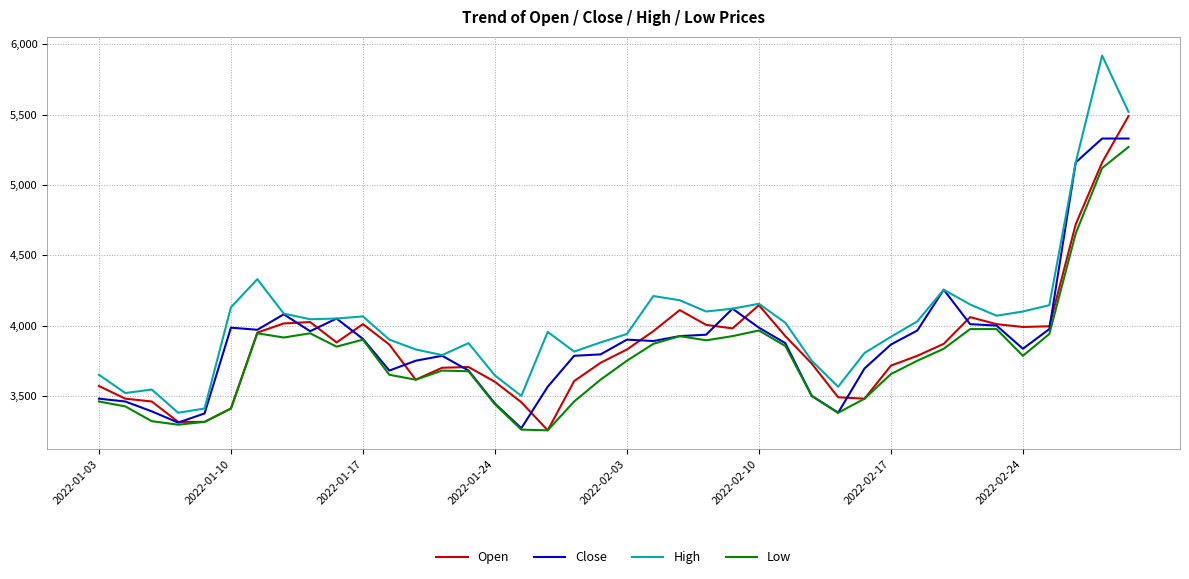

What is the maximum value shown in the chart?

5920